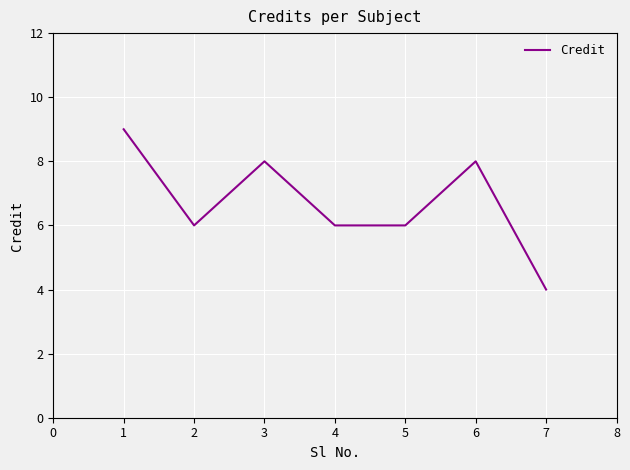

How many values are between 6 and 8?

5